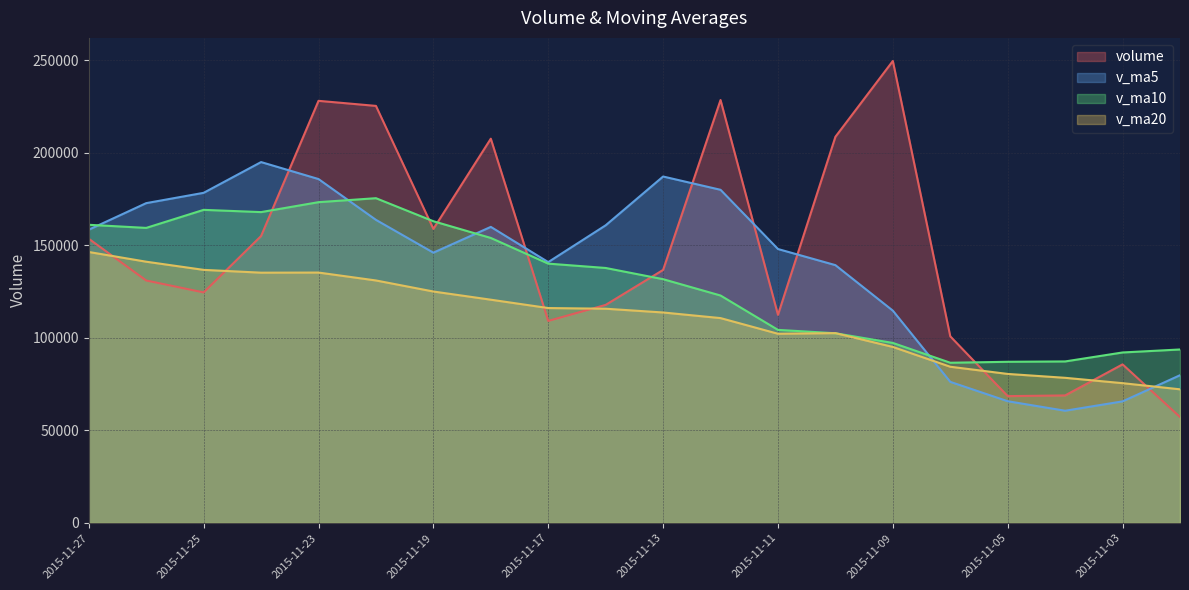

Is it true that v_ma5 equals 187158.0 at 2015-11-13?

True